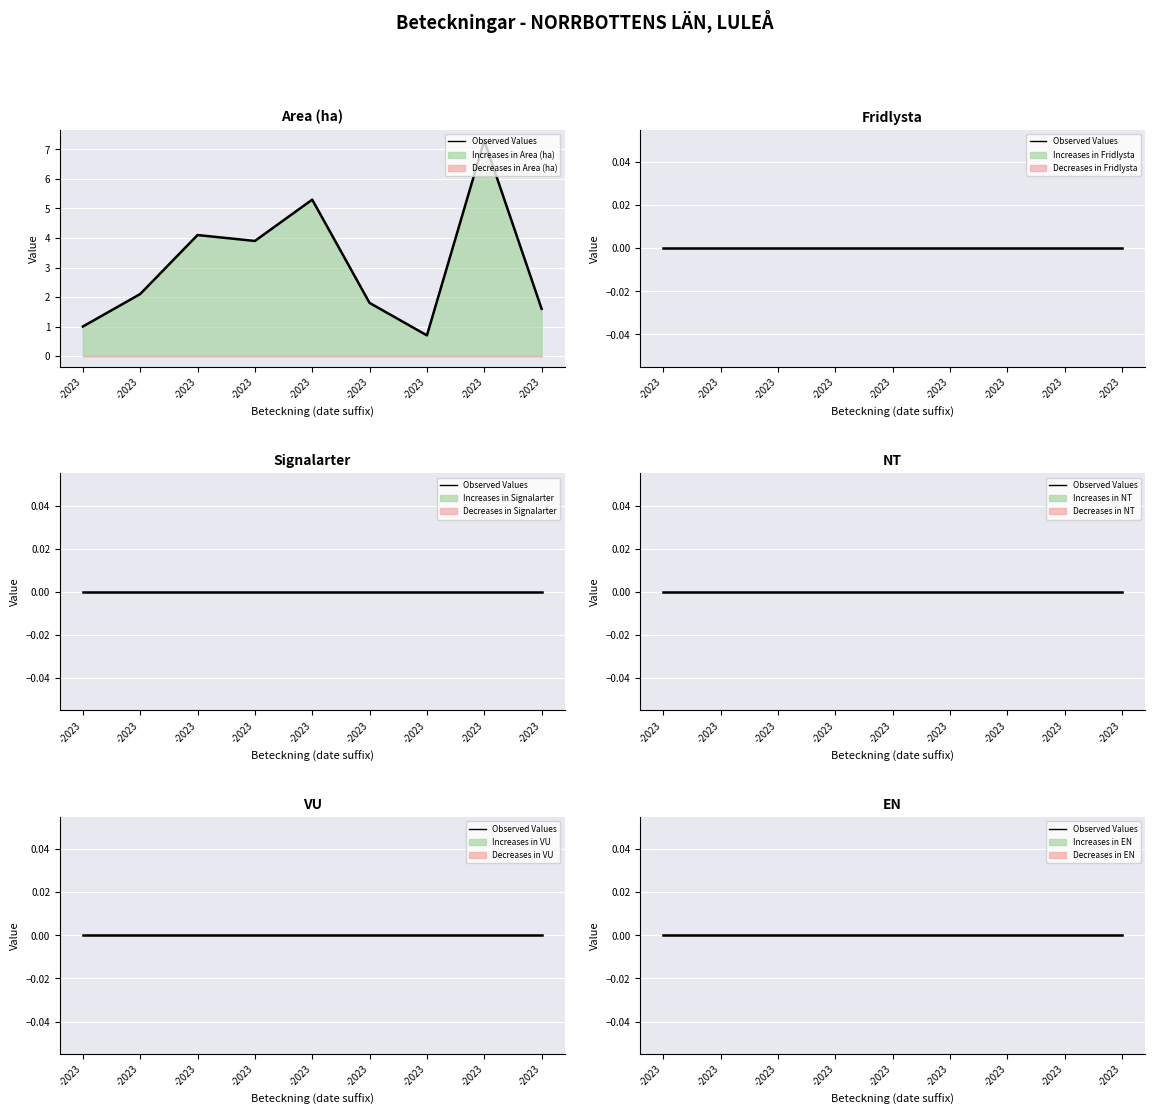

In Area (ha), how many points are lower than both neighbors (excluding endpoints)?

2